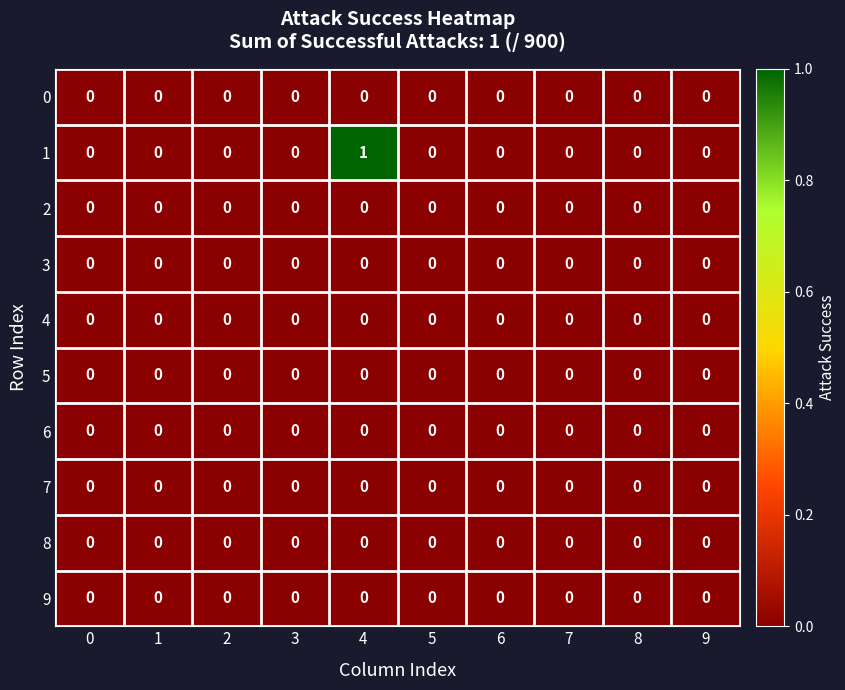

At which category is the sum across all series the highest?

4